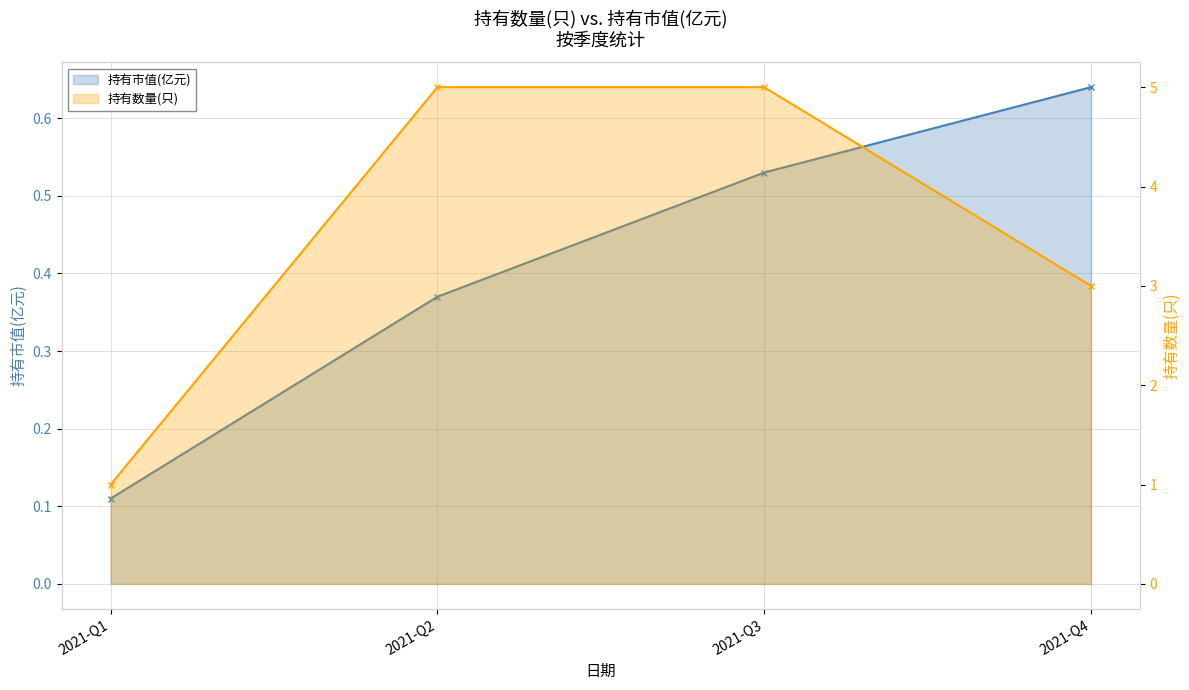

At how many categories does at least one series exceed 0?

4